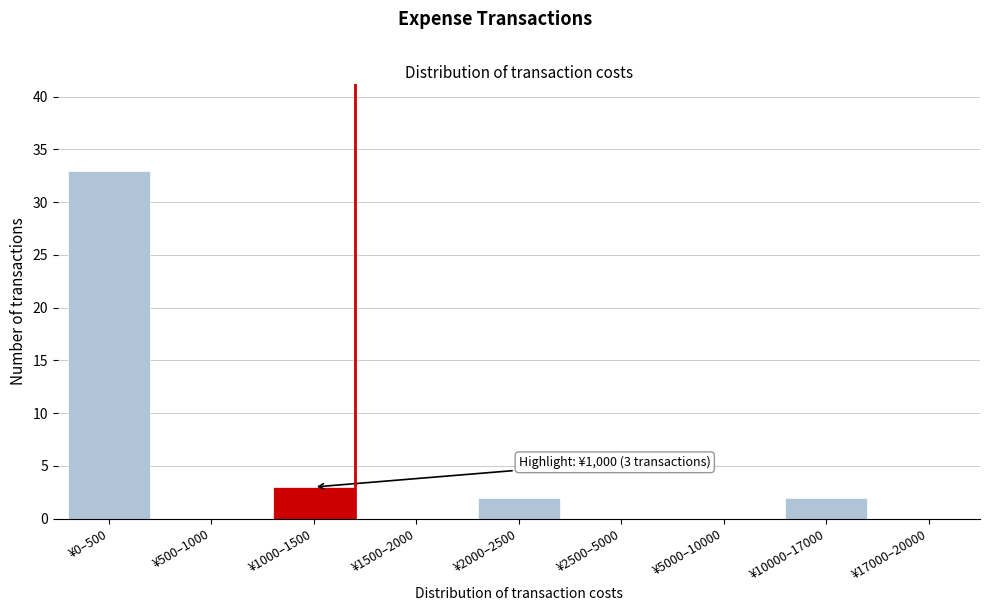

Reading right to left, what are all the values shown in this chart?

¥17000–20000=0	¥10000–17000=2	¥5000–10000=0	¥2500–5000=0	¥2000–2500=2	¥1500–2000=0	¥1000–1500=3	¥500–1000=0	¥0–500=33